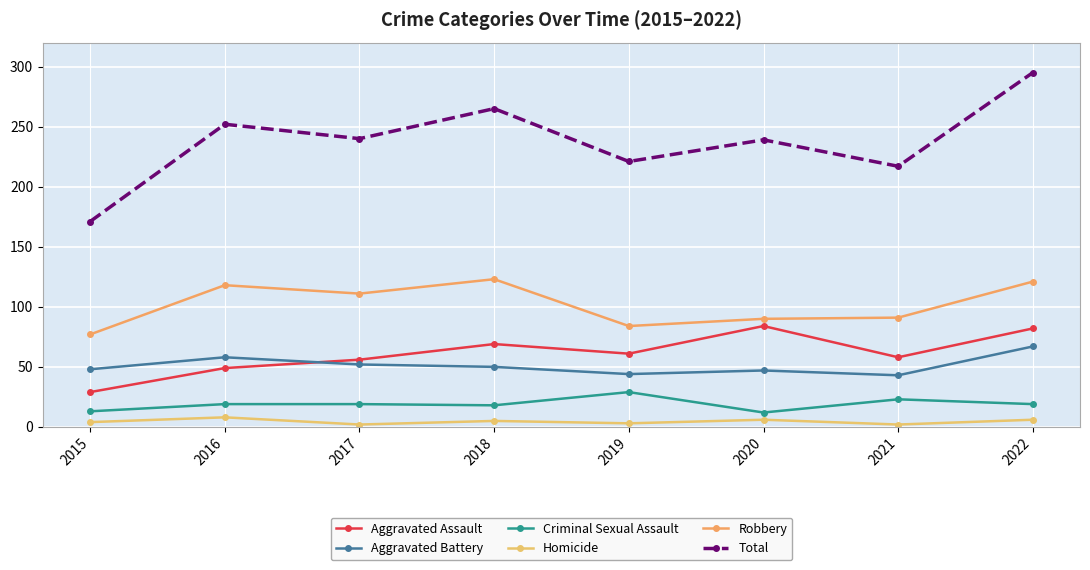

How many data points does each series have?

8